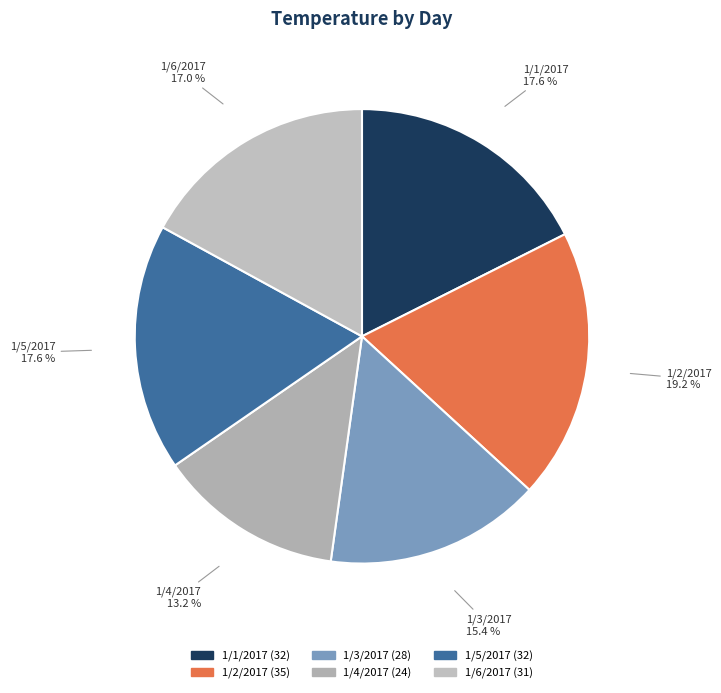

How many segments does this pie chart have?

6